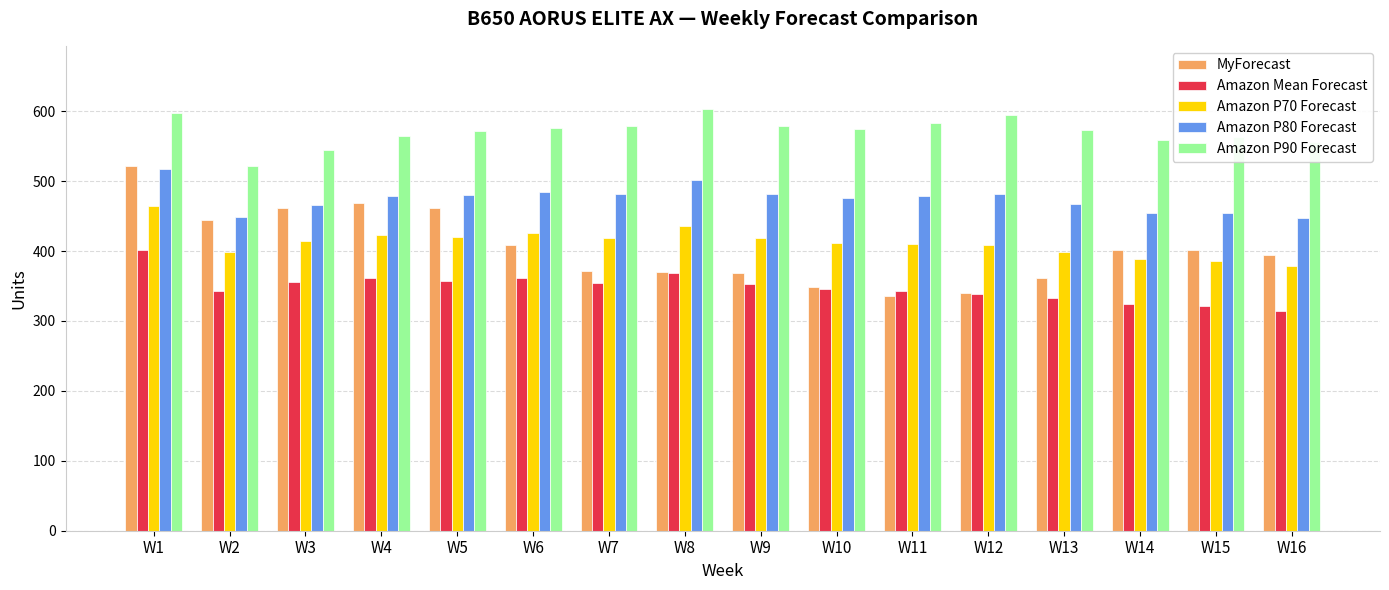

Is it true that Amazon Mean Forecast equals 688 at W1?

False